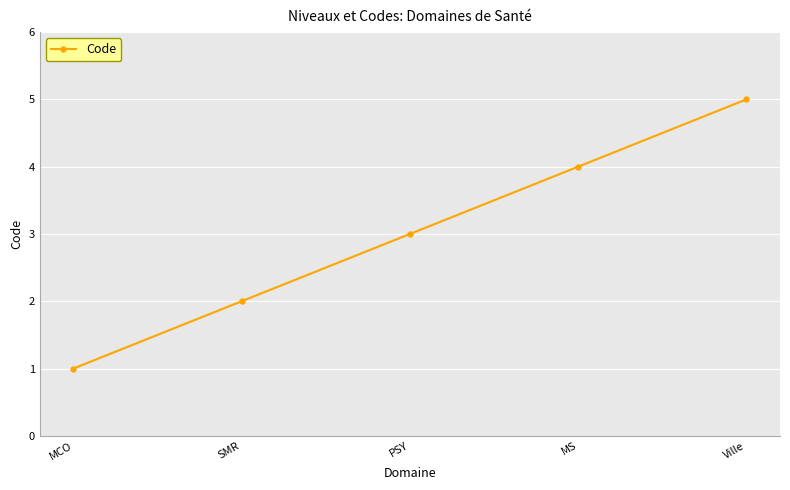

What is the minimum value shown in the chart?

1